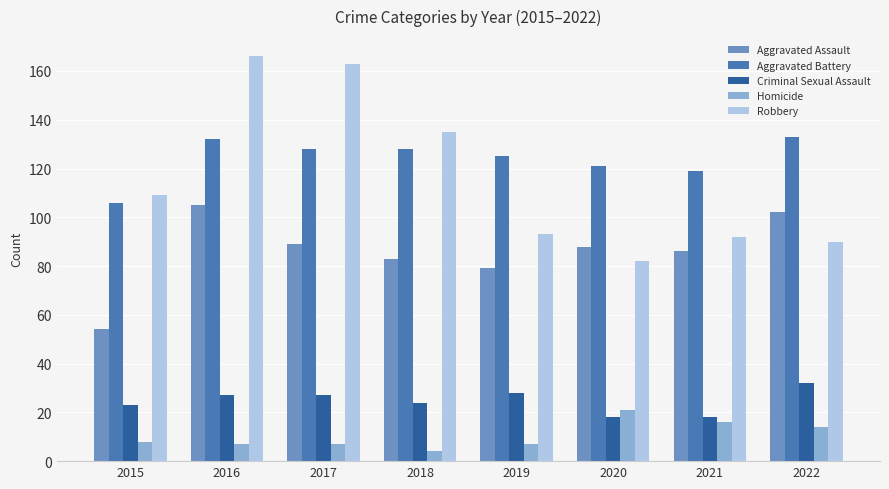

How many data points in Robbery are less than 109?

4